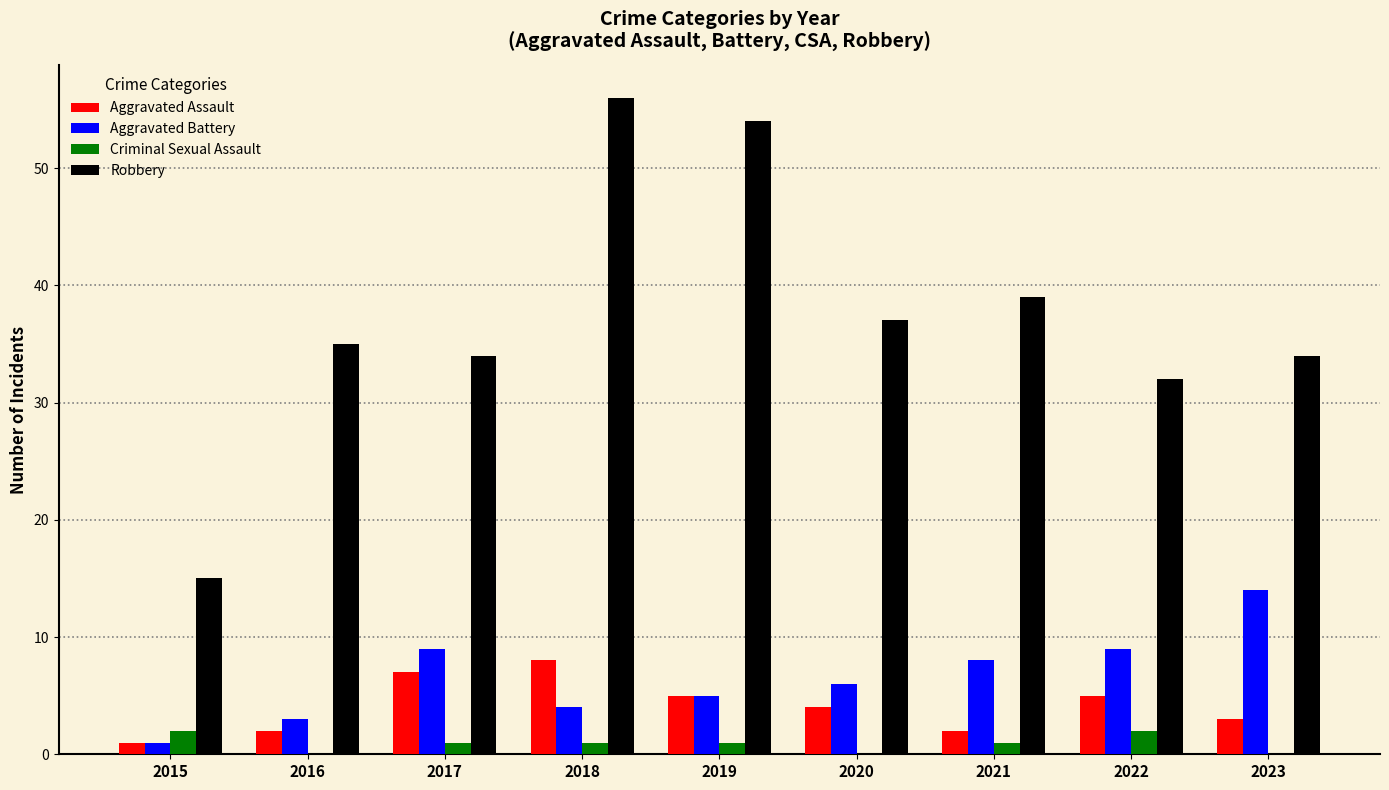

Reading left to right, transcribe all the data shown in this chart.

Aggravated Assault: 2015=1	2016=2	2017=7	2018=8	2019=5	2020=4	2021=2	2022=5	2023=3
Aggravated Battery: 2015=1	2016=3	2017=9	2018=4	2019=5	2020=6	2021=8	2022=9	2023=14
Criminal Sexual Assault: 2015=2	2016=0	2017=1	2018=1	2019=1	2020=0	2021=1	2022=2	2023=0
Robbery: 2015=15	2016=35	2017=34	2018=56	2019=54	2020=37	2021=39	2022=32	2023=34